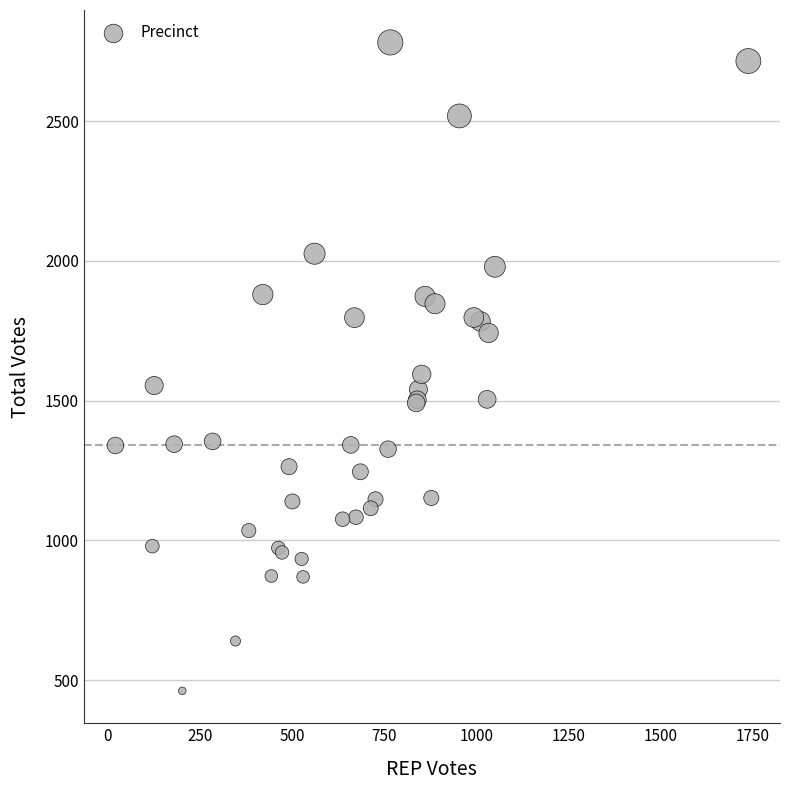

What Y value in the scatter plot is closest to 1621?

1594.2